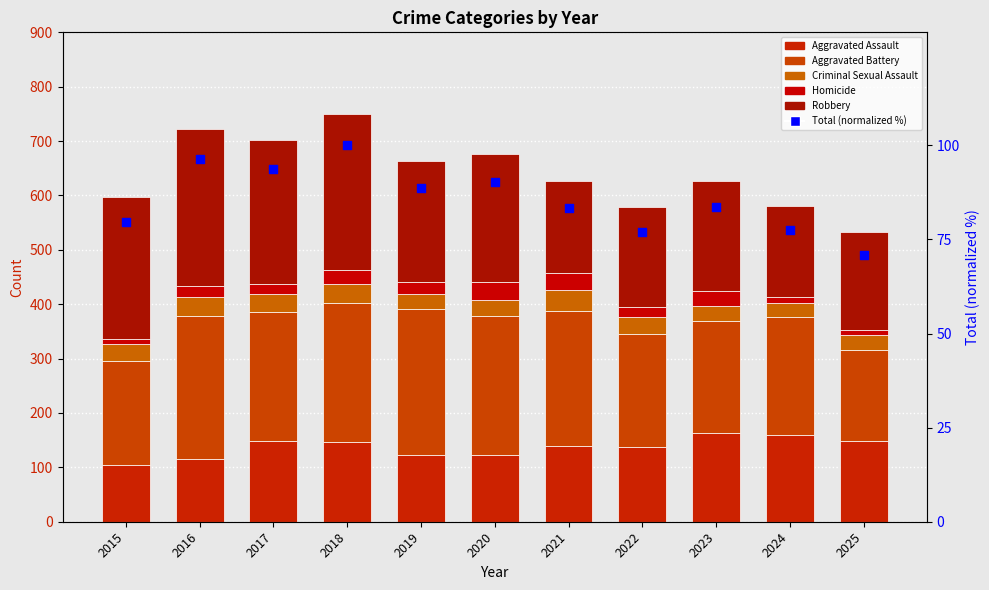

What is the total value across all series at 2023?

710.6